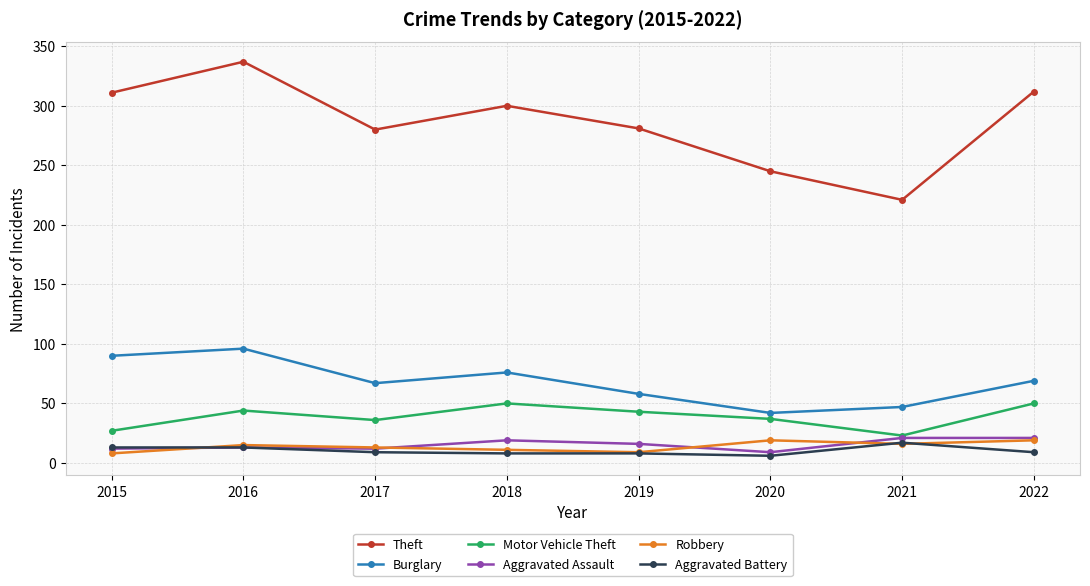

What is the minimum value for Burglary?

42